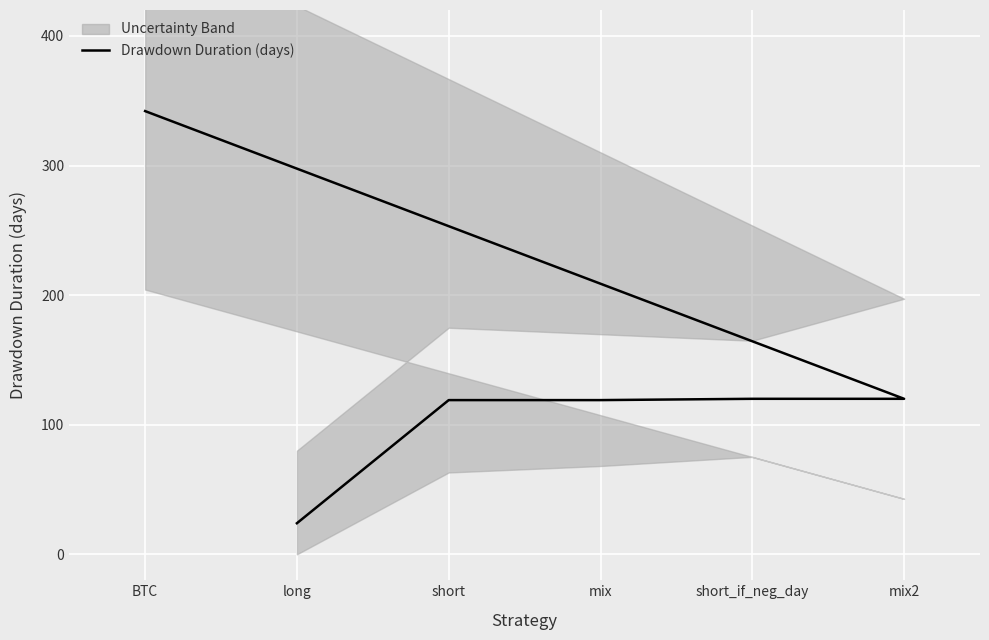

What is the value of the 2nd point from the left?

119